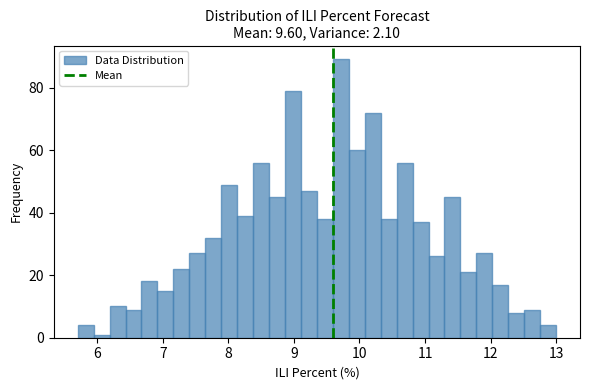

Read against the x-axis, roughly where is the centre of the tallest bar?

9.7